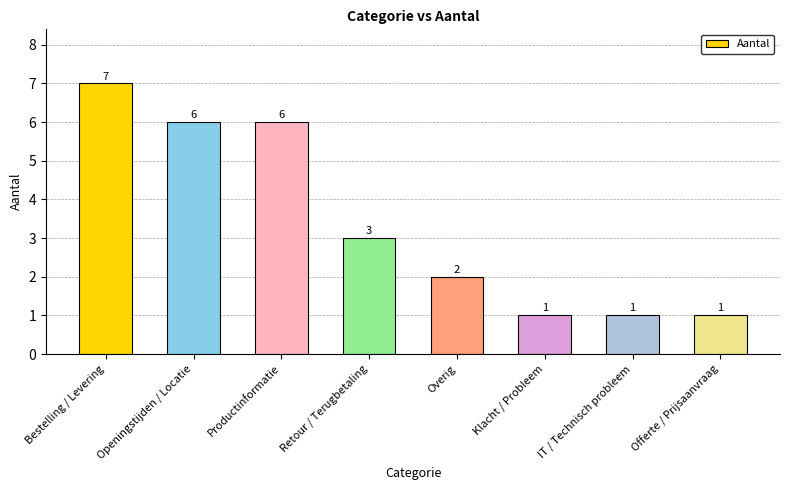

True or false: the data shows 2 at IT / Technisch probleem.

False